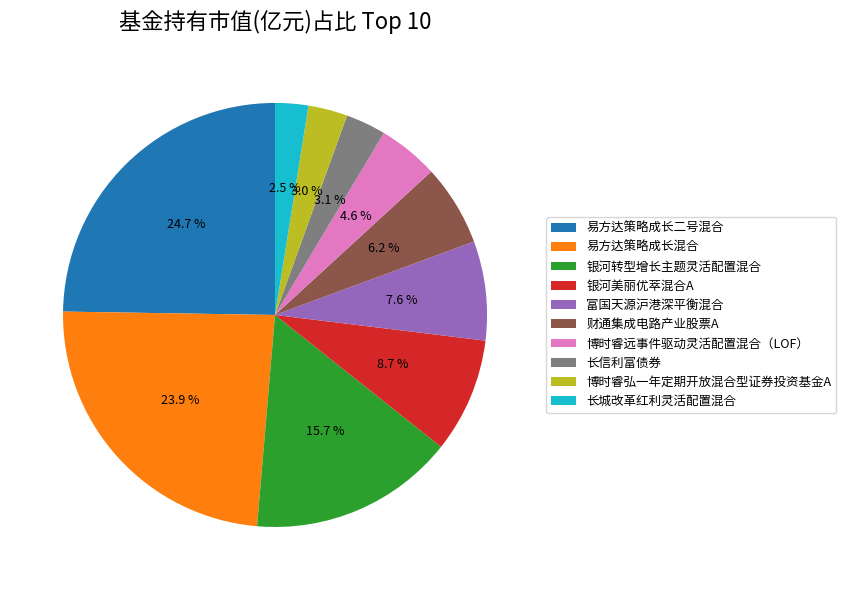

Which has a higher value, 易方达策略成长二号混合 or 长城改革红利灵活配置混合?

易方达策略成长二号混合